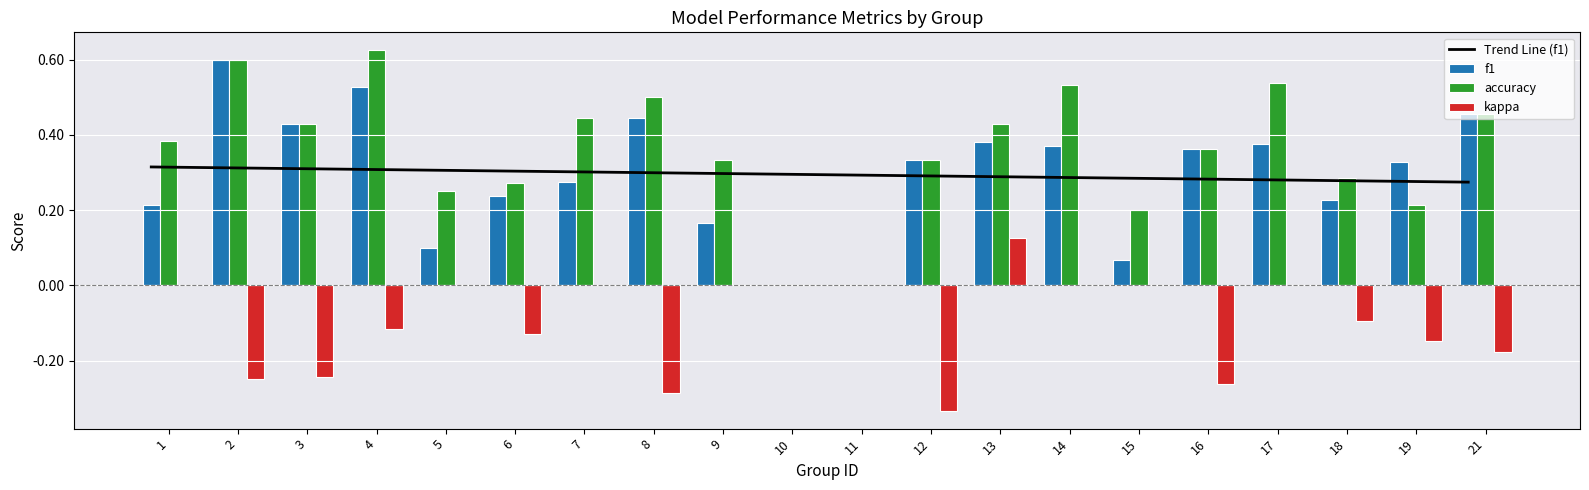

At which label is kappa closest to 0?

1